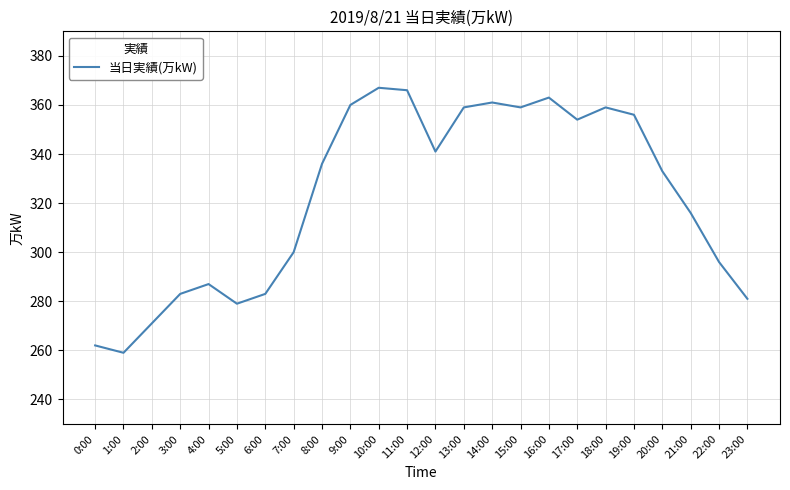

What value does the data have at 12:00?

341